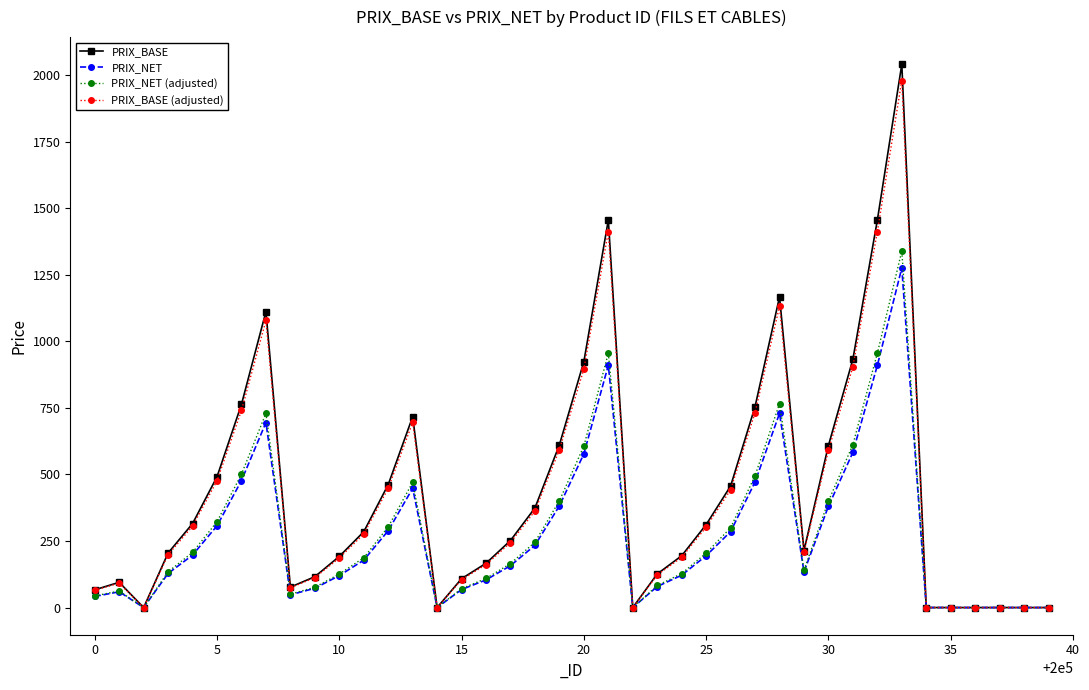

What is the average value of the PRIX_NET (adjusted) series?

279.9